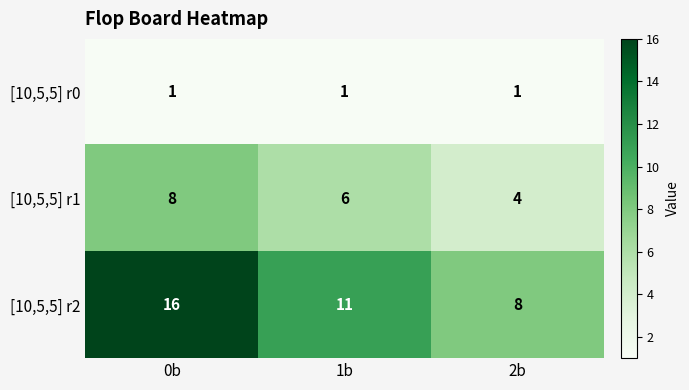

The value of [10,5,5] r1 at 1b is 6. True or false?

True